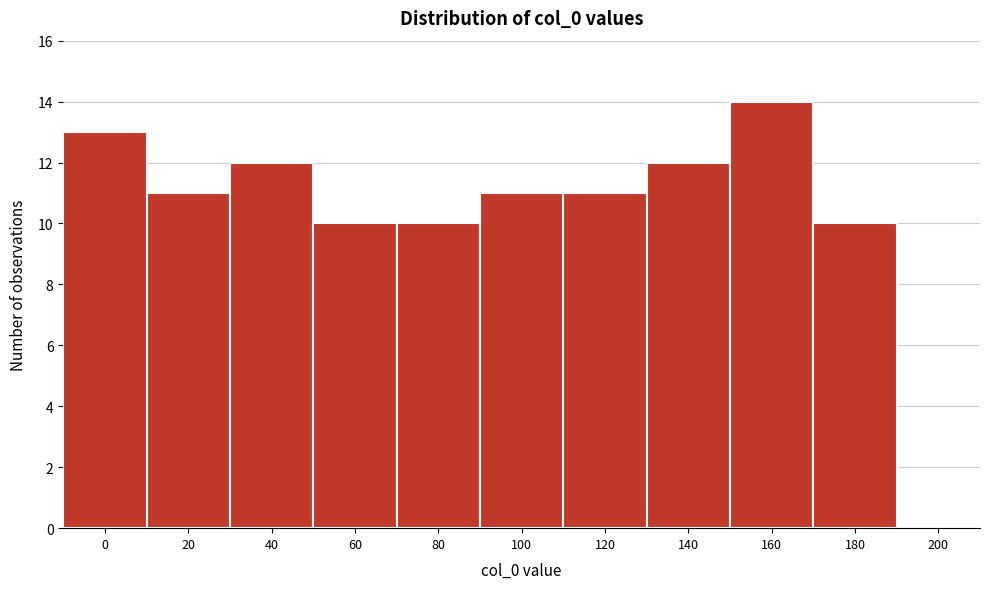

Reading left to right, extract all data points from this chart.

0=13	20=11	40=12	60=10	80=10	100=11	120=11	140=12	160=14	180=10	200=0